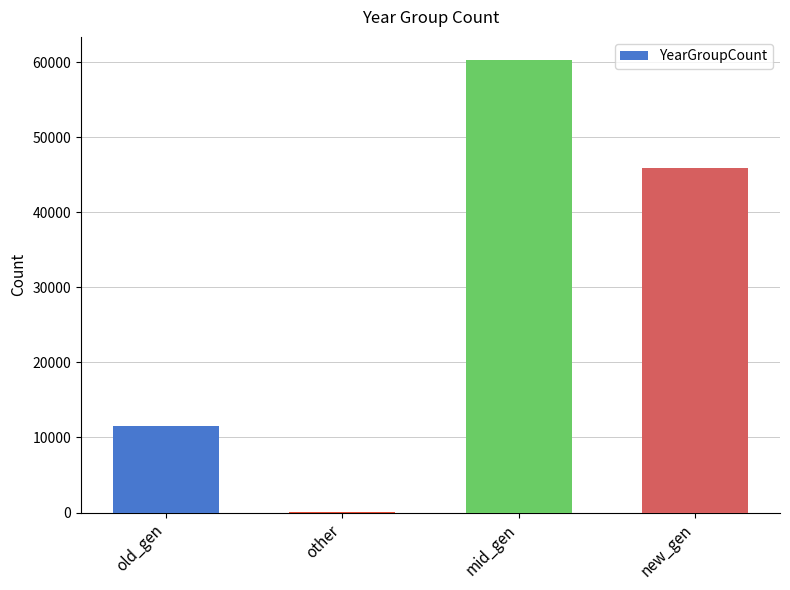

The chart shows a value of 17348 at new_gen. True or false?

False